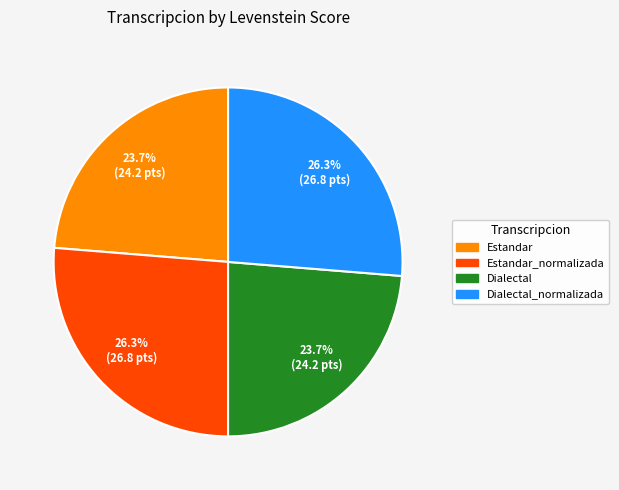

How many slices are in this pie chart?

4